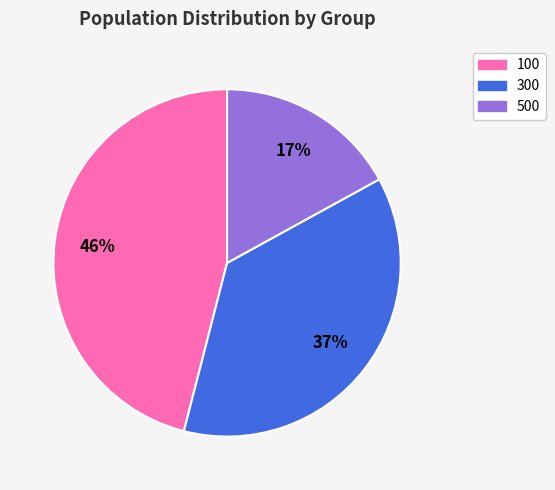

Does 300 represent more than half of the total?

No